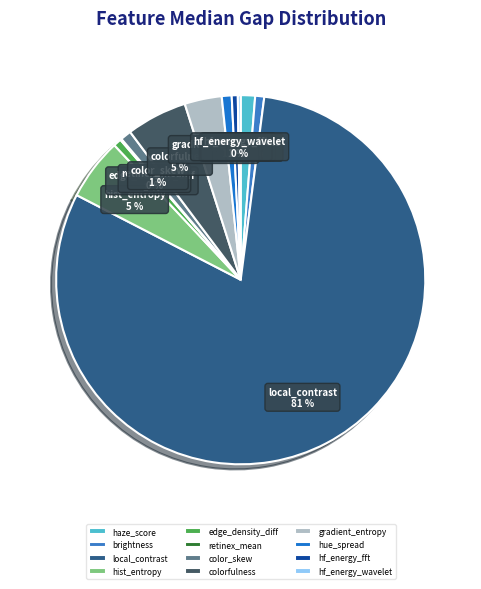

Which has a higher value, colorfulness or edge_density_diff?

colorfulness